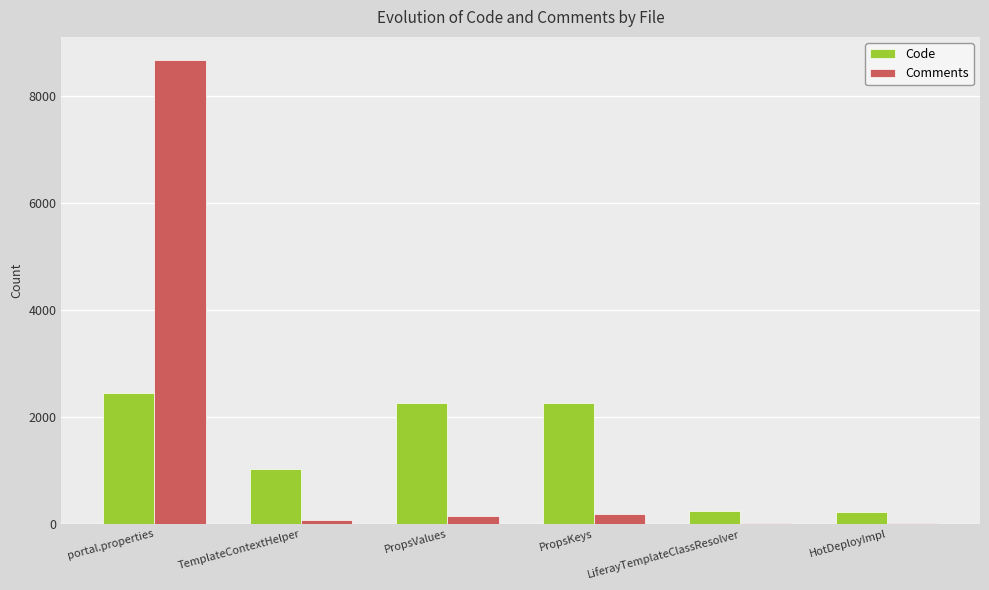

At which category is the sum across all series the highest?

portal.properties